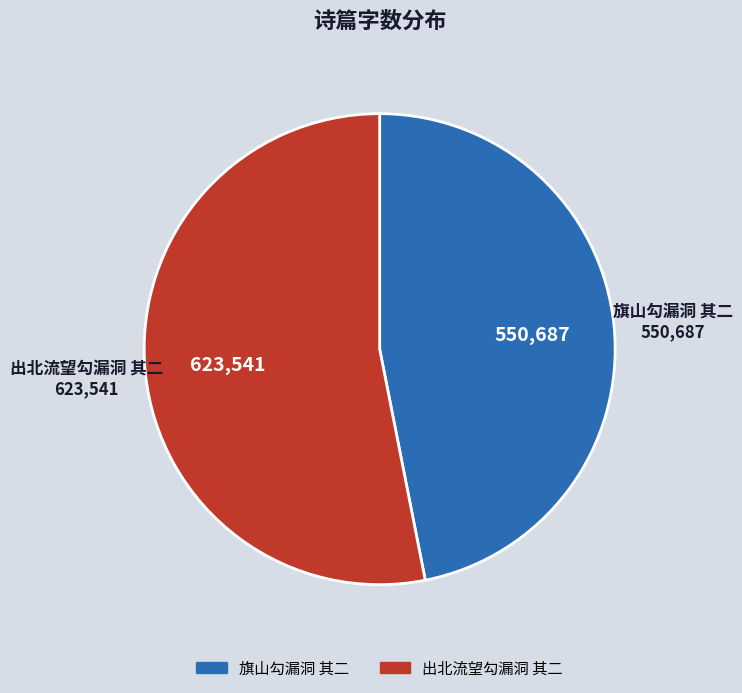

Which slice is the largest?

出北流望勾漏洞 其二